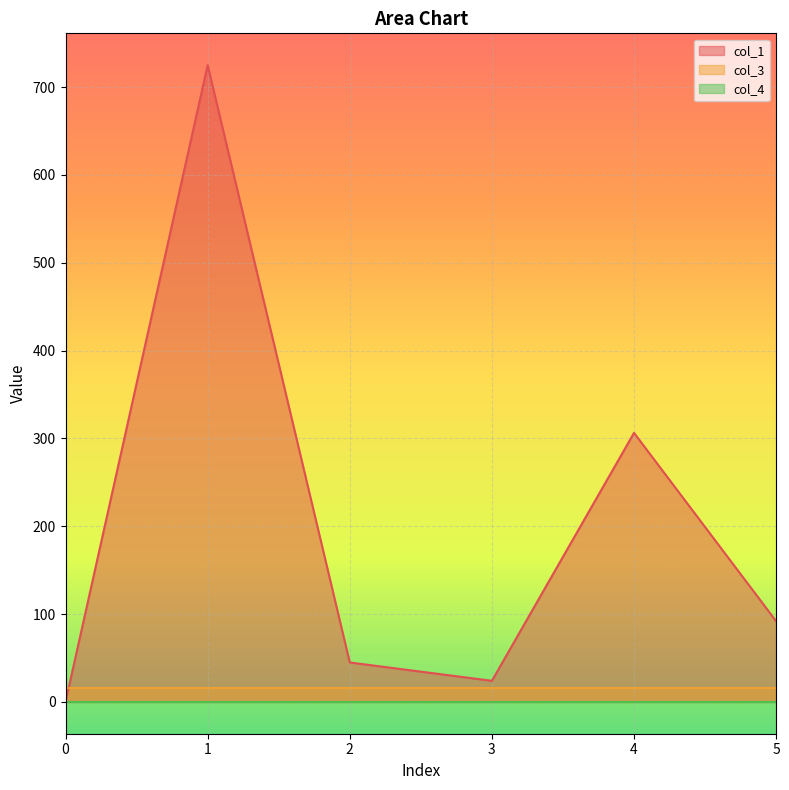

What value does the col_3 series have at 4?

16.0